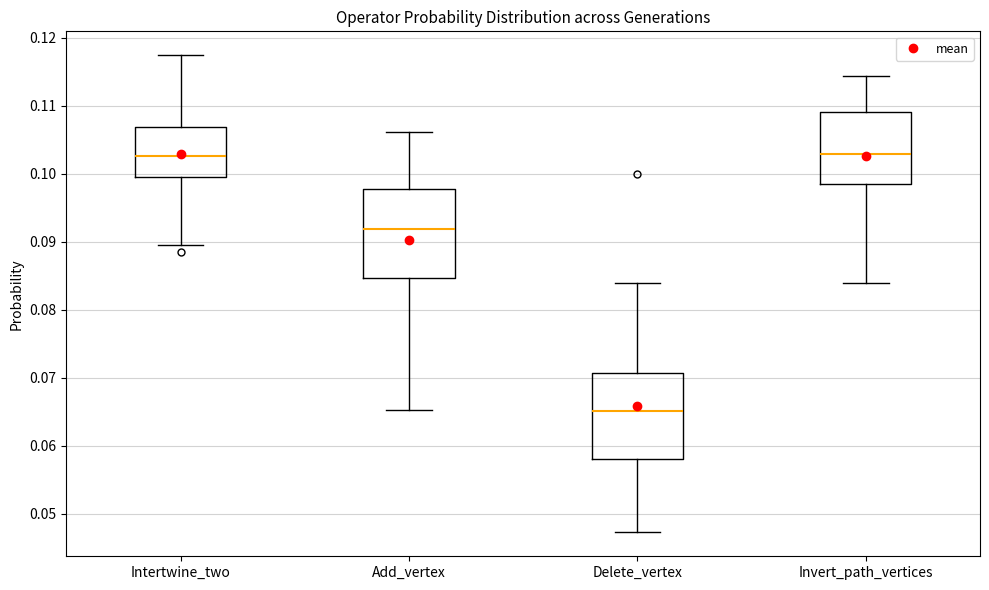

Reading left to right, read every box against the y-axis: the position of its median line, the range the box covers, and the ends of its whiskers. The values are not printed on the chart, so give them approximately, as read against the axis.

Intertwine_two: median 0.103, box 0.100 to 0.107, whiskers 0.089 to 0.117
Add_vertex: median 0.092, box 0.085 to 0.098, whiskers 0.065 to 0.106
Delete_vertex: median 0.065, box 0.058 to 0.071, whiskers 0.047 to 0.084
Invert_path_vertices: median 0.103, box 0.099 to 0.109, whiskers 0.084 to 0.114